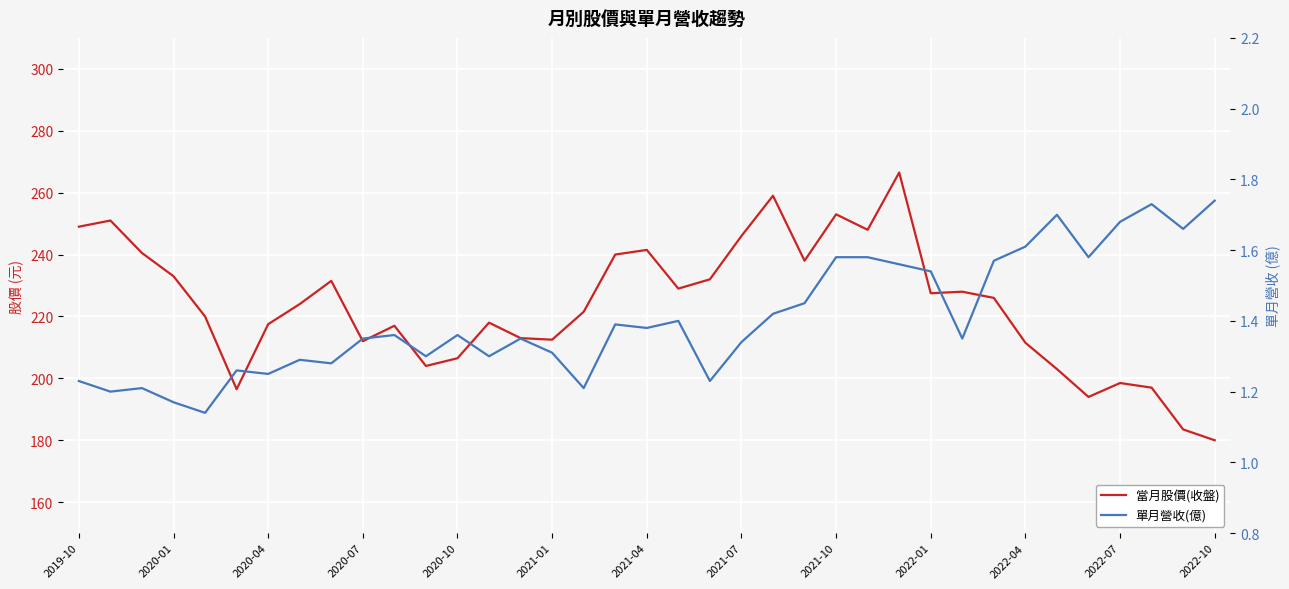

Reading left to right, what are all the values shown in this chart?

當月股價(收盤): 249.0	251.0	240.5	233.0	220.0	196.5	217.5	224.0	231.5	212.0	217.0	204.0	206.5	218.0	213.0	212.5	221.5	240.0	241.5	229.0	232.0	246.0	259.0	238.0	253.0	248.0	266.5	227.5	228.0	226.0	211.5	203.0	194.0	198.5	197.0	183.5	180.0
單月營收(億): 1.2	1.2	1.2	1.2	1.1	1.3	1.2	1.3	1.3	1.4	1.4	1.3	1.4	1.3	1.4	1.3	1.2	1.4	1.4	1.4	1.2	1.3	1.4	1.4	1.6	1.6	1.6	1.5	1.4	1.6	1.6	1.7	1.6	1.7	1.7	1.7	1.7